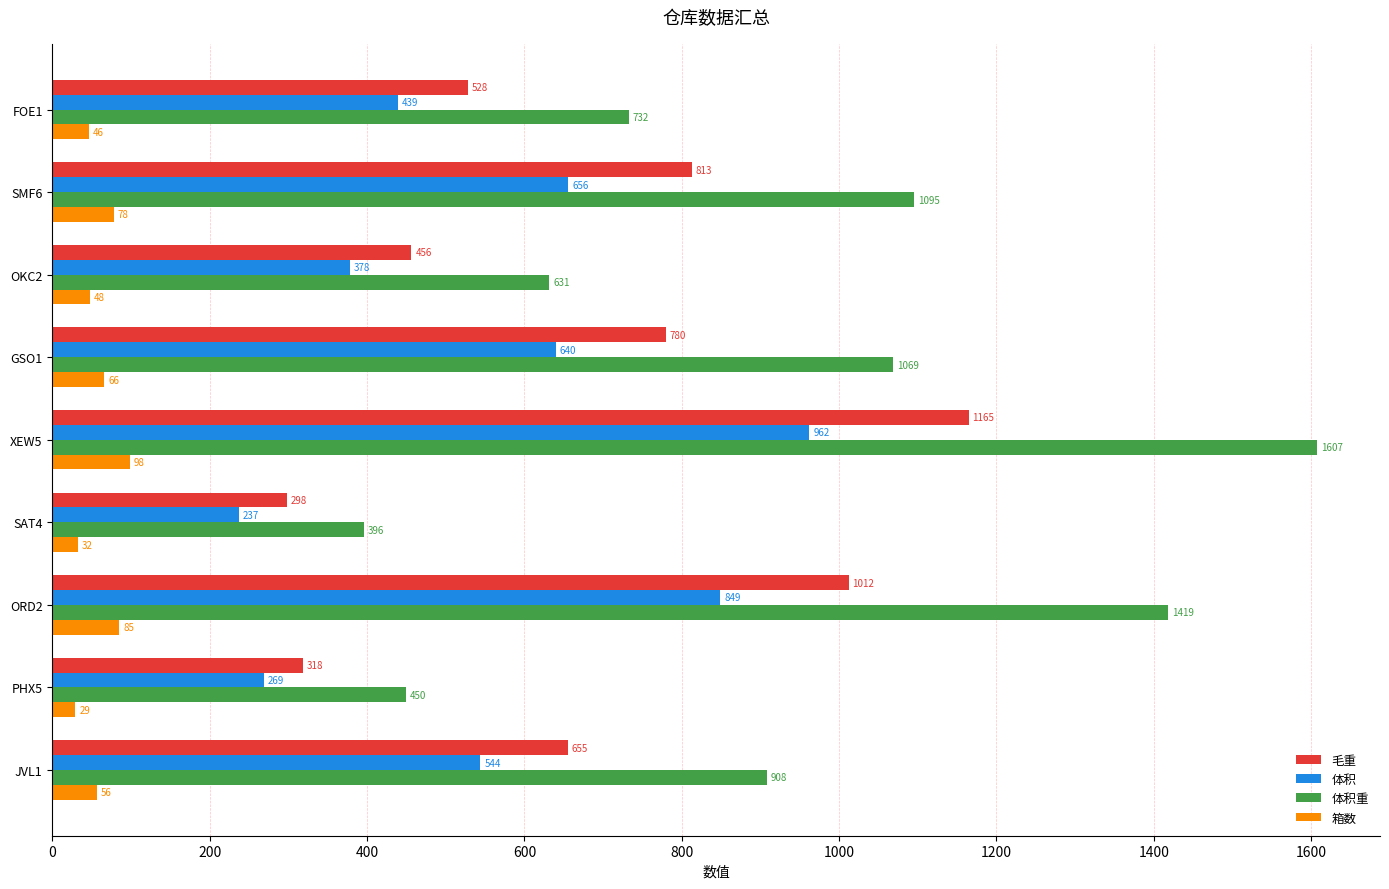

True or false: 体积 has a value of 1373.3 at ORD2.

False